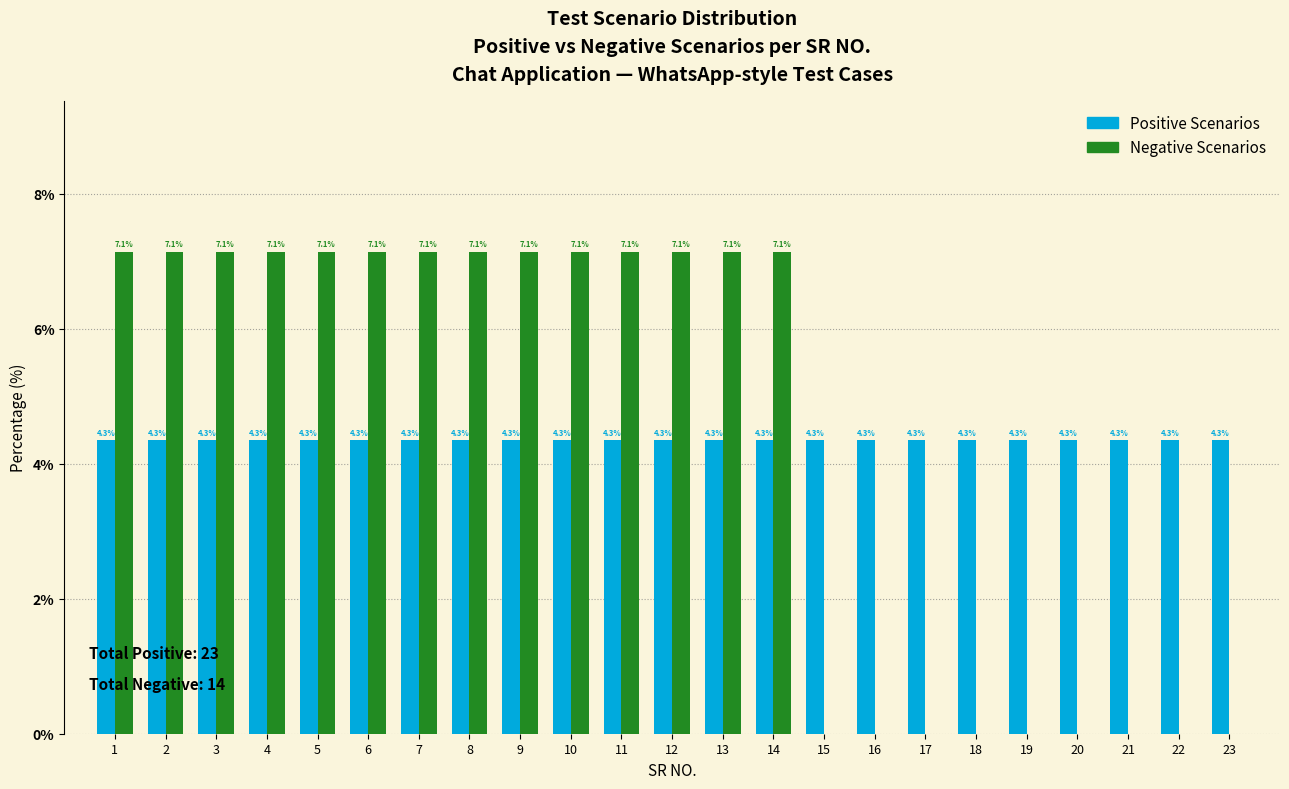

Reading left to right, list all the values displayed in this chart.

Positive Scenarios: 1=4.3	2=4.3	3=4.3	4=4.3	5=4.3	6=4.3	7=4.3	8=4.3	9=4.3	10=4.3	11=4.3	12=4.3	13=4.3	14=4.3	15=4.3	16=4.3	17=4.3	18=4.3	19=4.3	20=4.3	21=4.3	22=4.3	23=4.3
Negative Scenarios: 1=7.1	2=7.1	3=7.1	4=7.1	5=7.1	6=7.1	7=7.1	8=7.1	9=7.1	10=7.1	11=7.1	12=7.1	13=7.1	14=7.1	15=0.0	16=0.0	17=0.0	18=0.0	19=0.0	20=0.0	21=0.0	22=0.0	23=0.0